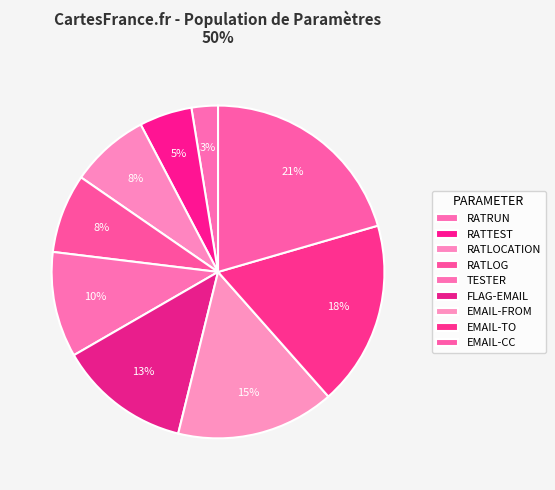

To the nearest percent, what is the average slice percentage?

11%